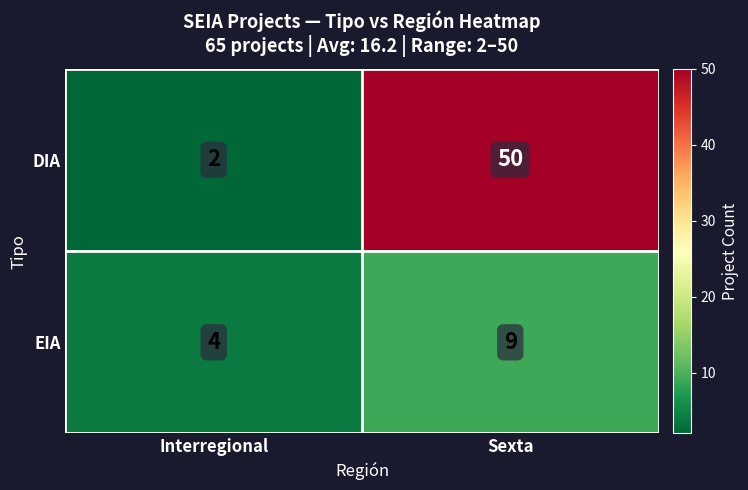

What is the difference between the highest and lowest values at Sexta?

41